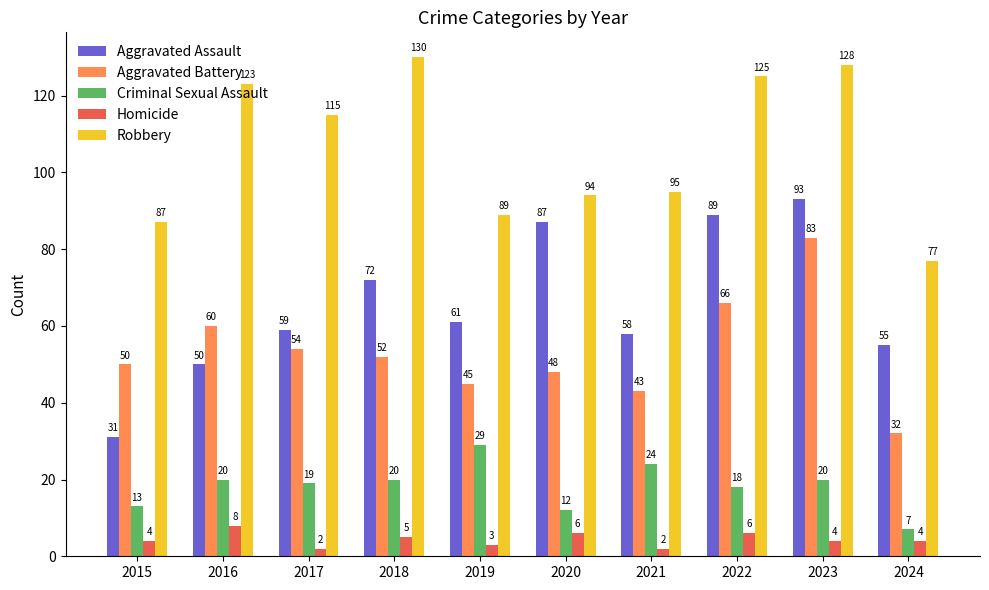

What value does the Aggravated Assault series have at 2022, to the nearest 5?

90